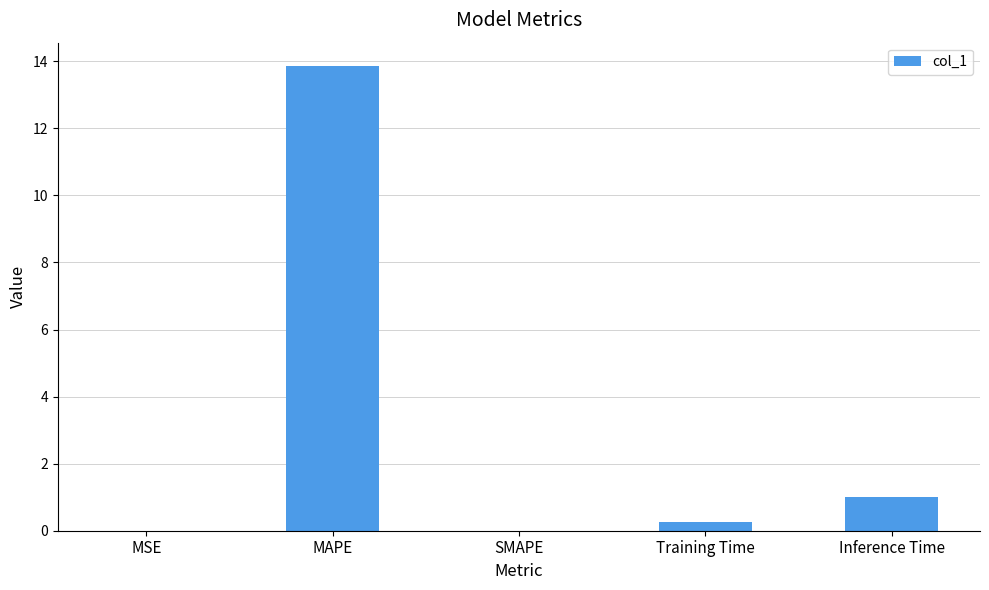

What is the greatest value displayed?

13.9